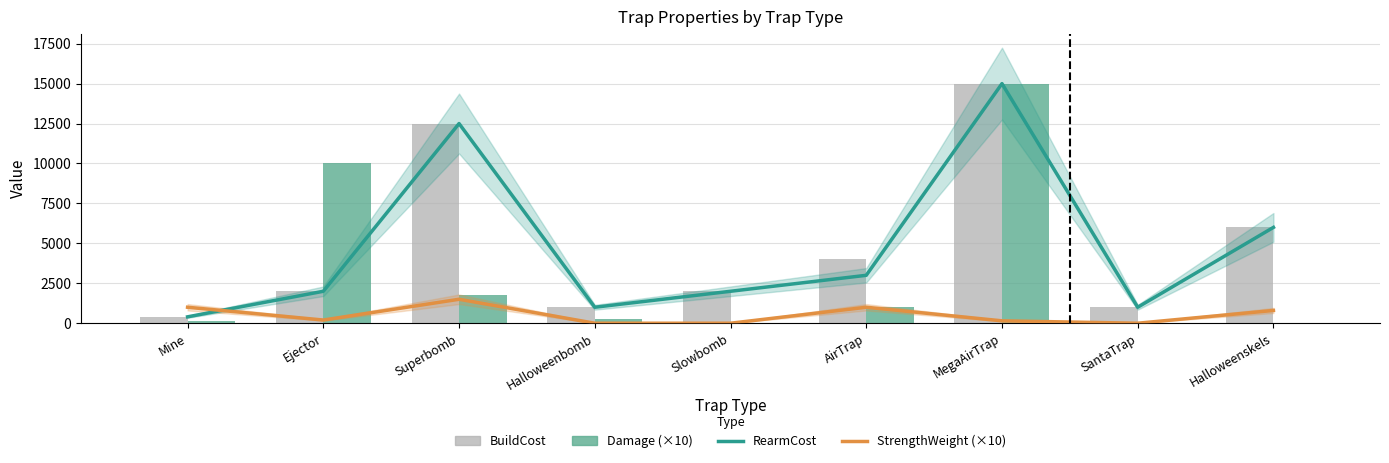

What is the average value of the Damage (×10) series?

3124